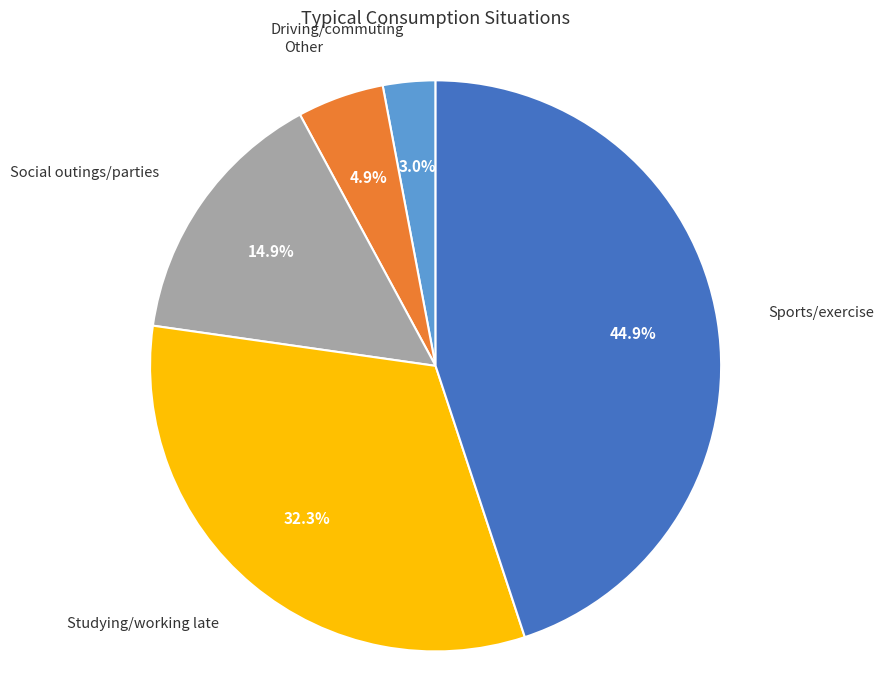

Rank the categories by value from highest to lowest.

Sports/exercise, Studying/working late, Social outings/parties, Other, Driving/commuting